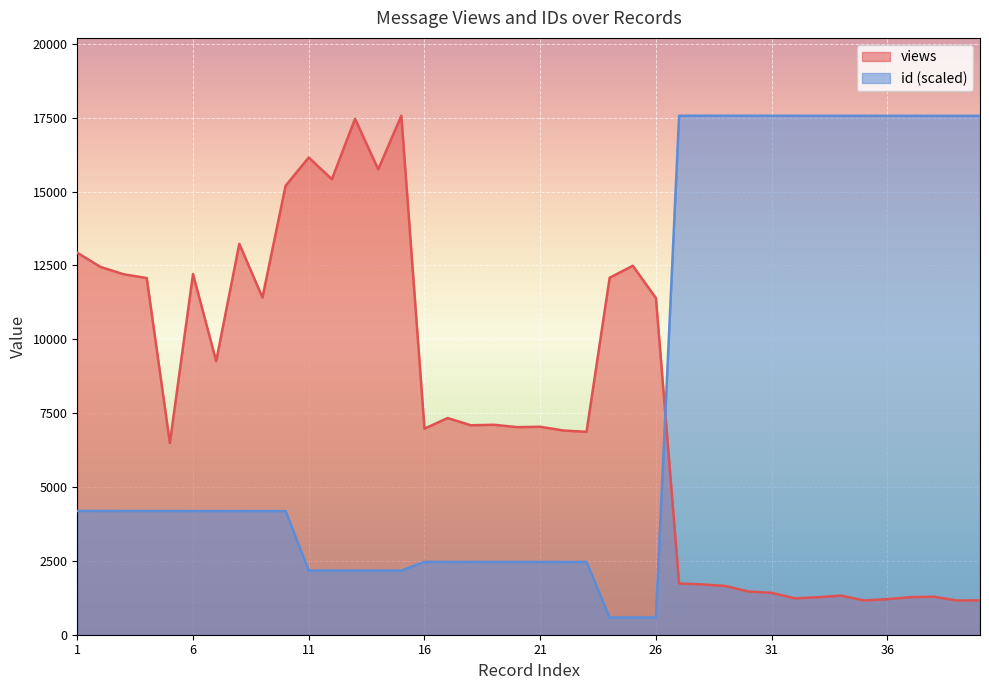

At which category does the chart reach its minimum across all series?

26